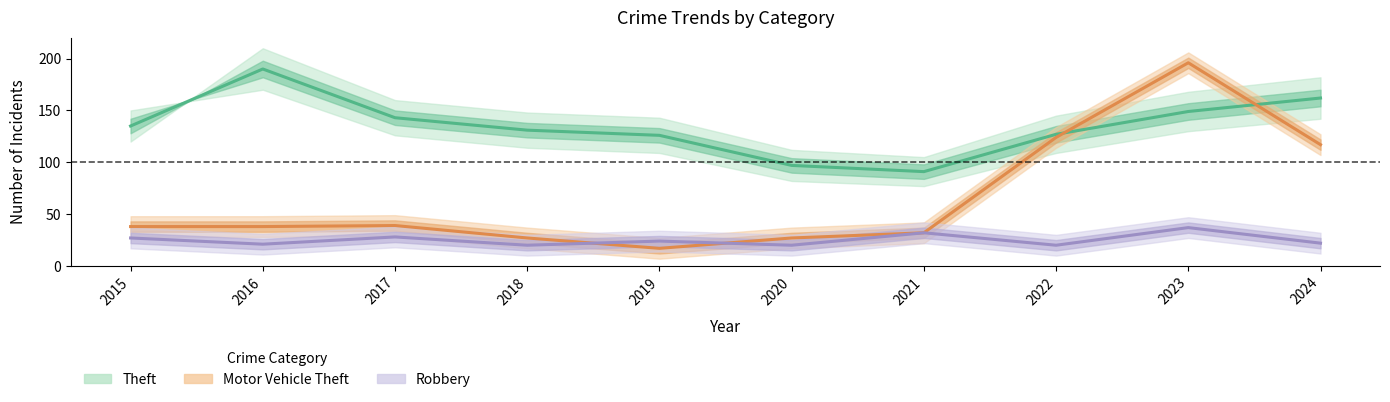

The Theft series shows 168 at 2020. True or false?

False